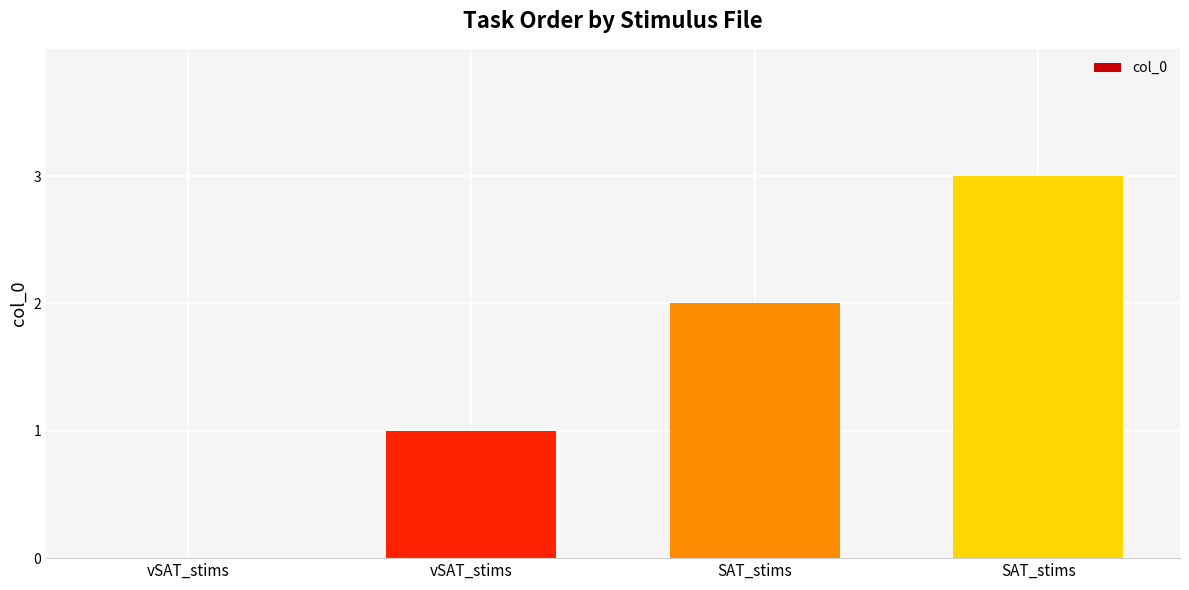

Are the bars grouped side by side (vs. stacked)?

No